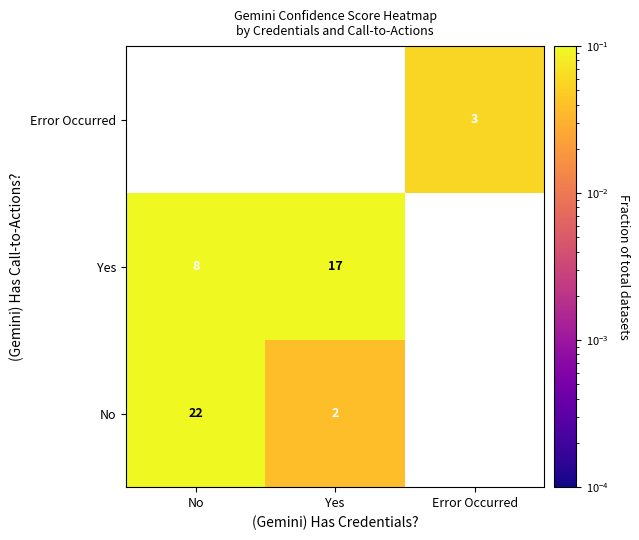

Which label corresponds to the smallest value in the chart?

Yes